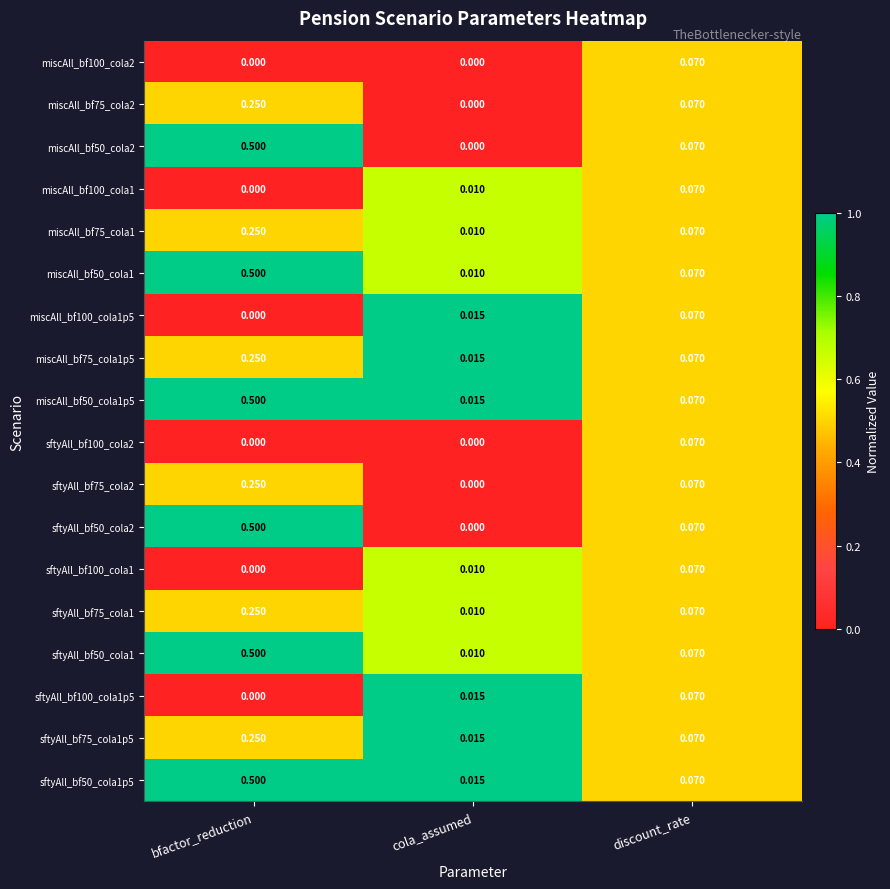

At which category is the sum across all series the highest?

bfactor_reduction